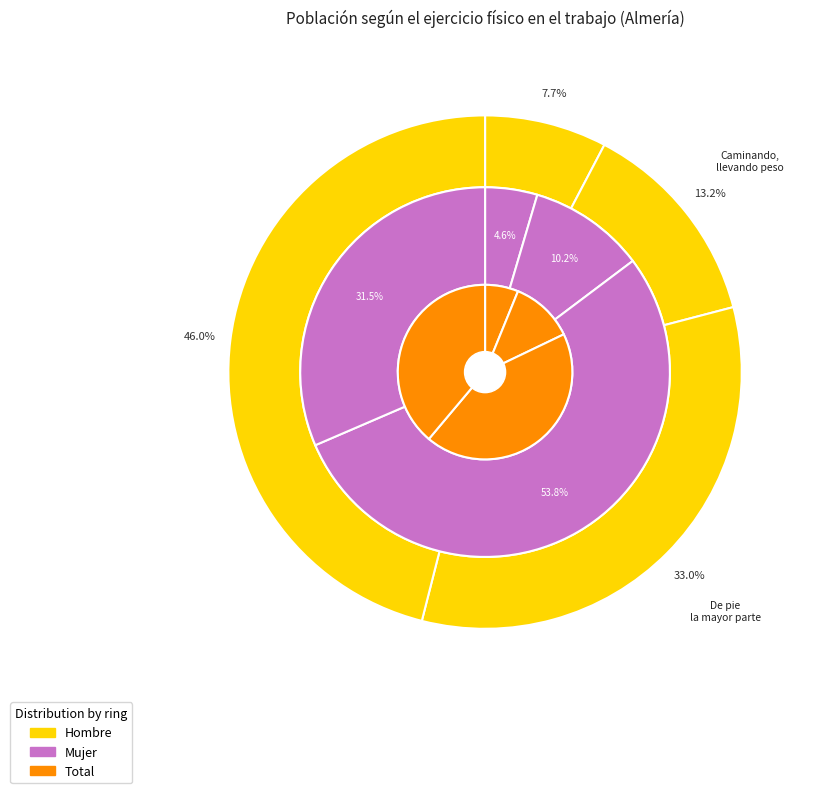

Is it true that total is 43% of the pie?

True